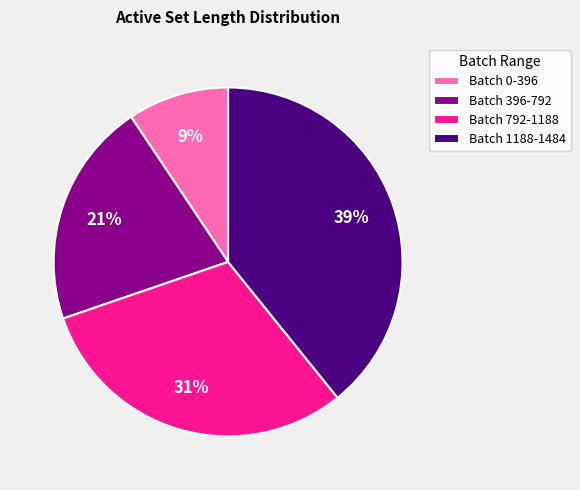

How many slices are in this pie chart?

4